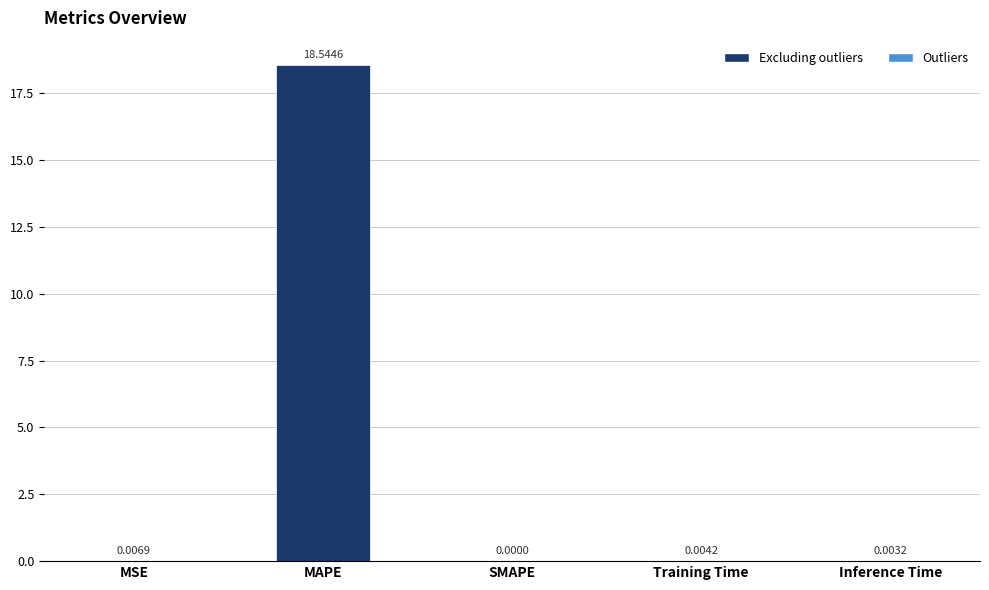

At which category does the chart reach its peak across all series?

MAPE